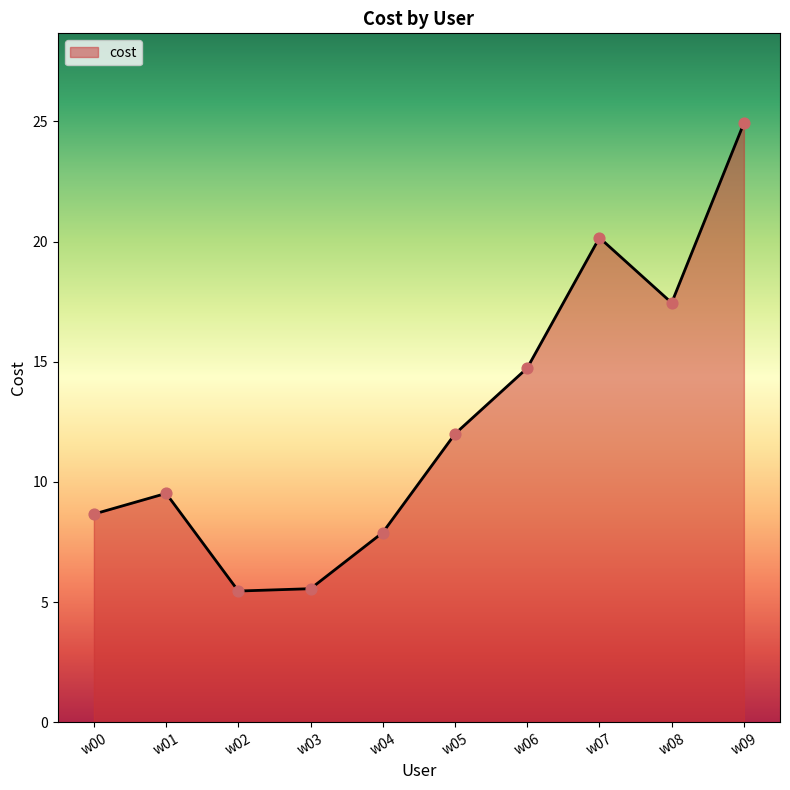

Which has a higher value, w00 or w07?

w07